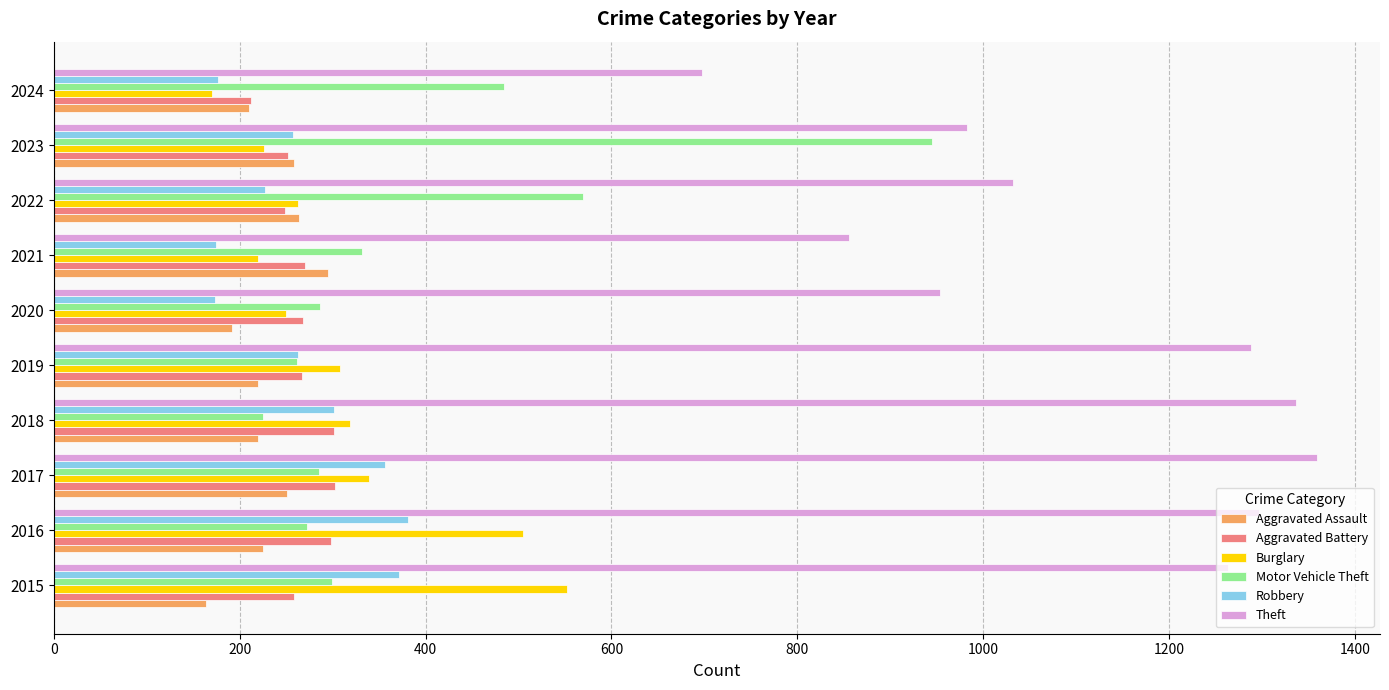

What value does the Aggravated Assault series have at 2024?

210